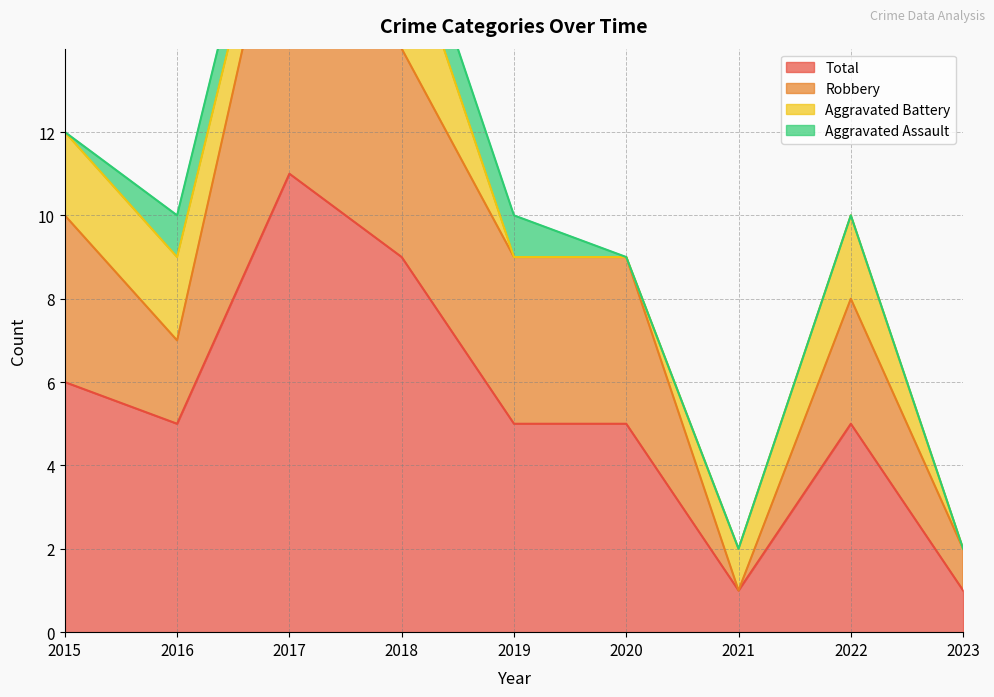

The Total series shows 1 at 2023. True or false?

True